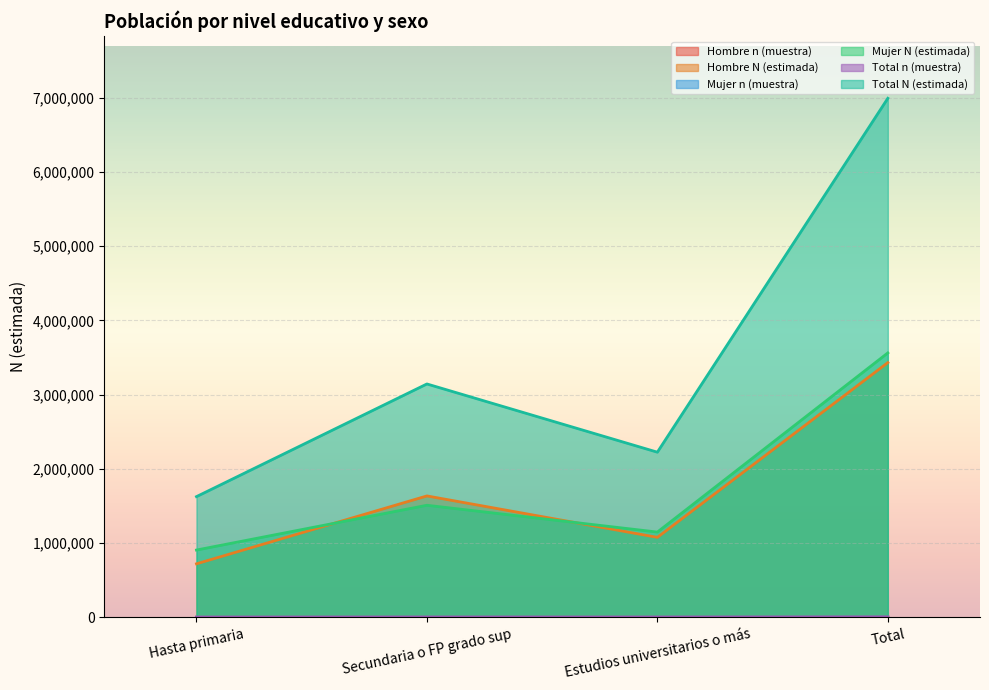

What is the difference between the Total n (muestra) values at Hasta primaria and Secundaria o FP grado sup?

604